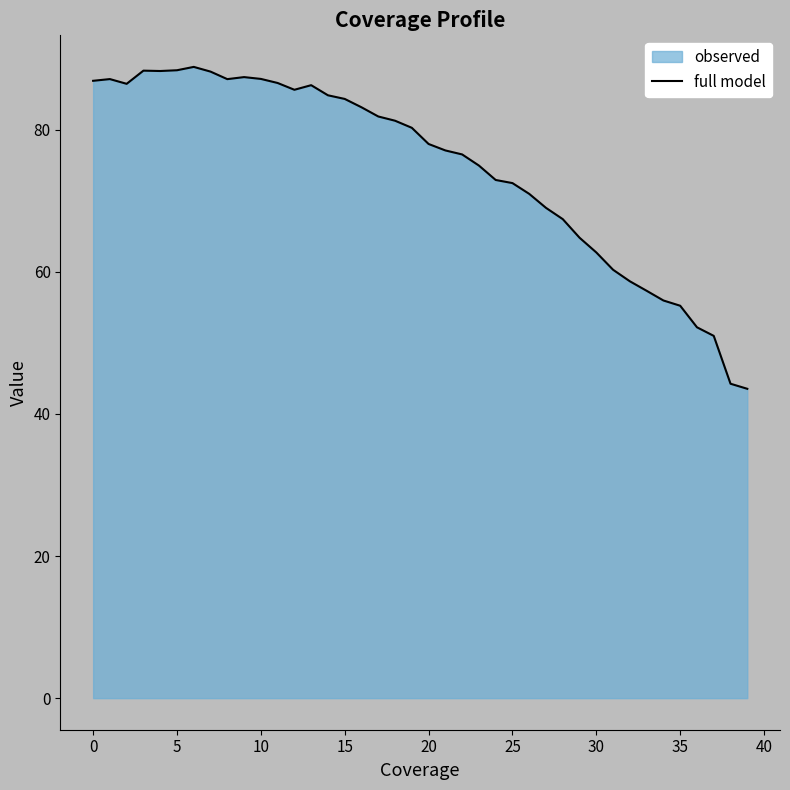

Count the number of categories in the chart.

40